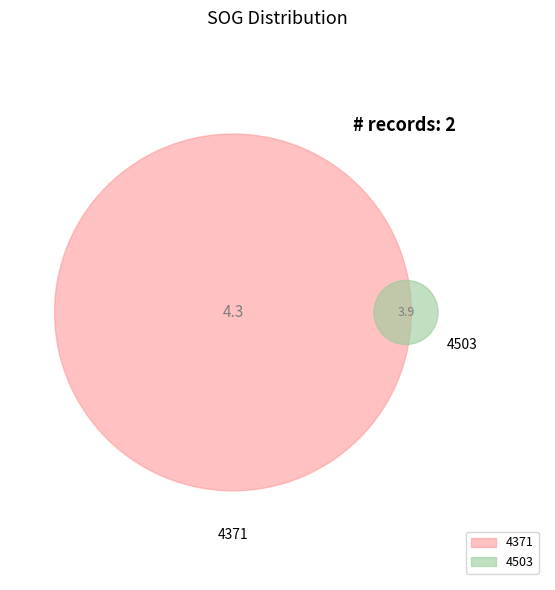

How many segments does this pie chart have?

2